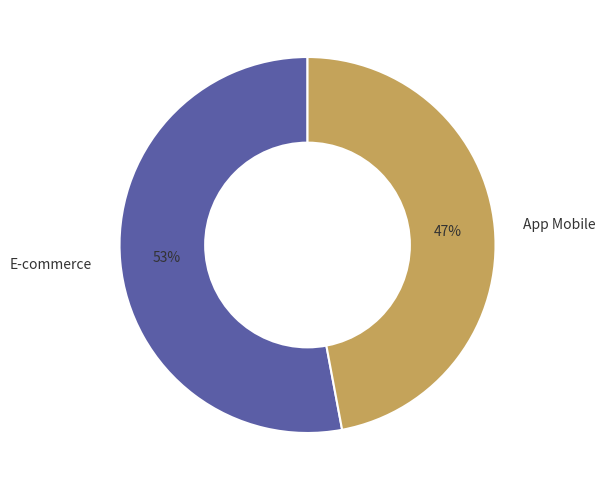

Which category accounts for the majority?

E-commerce